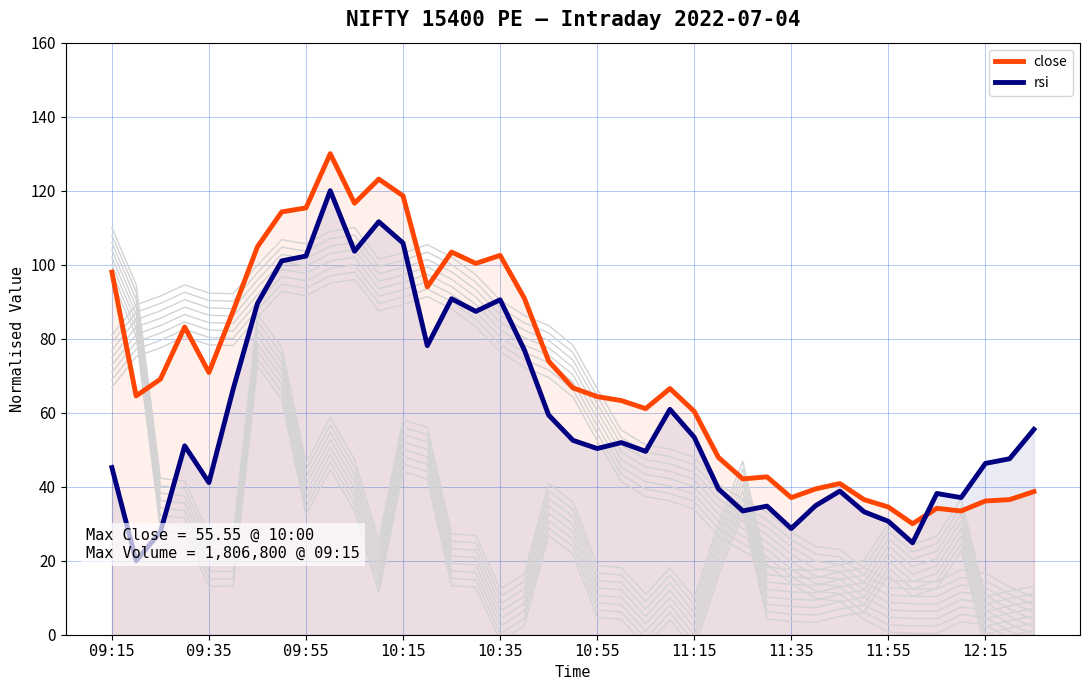

True or false: close and rsi intersect in this chart.

True